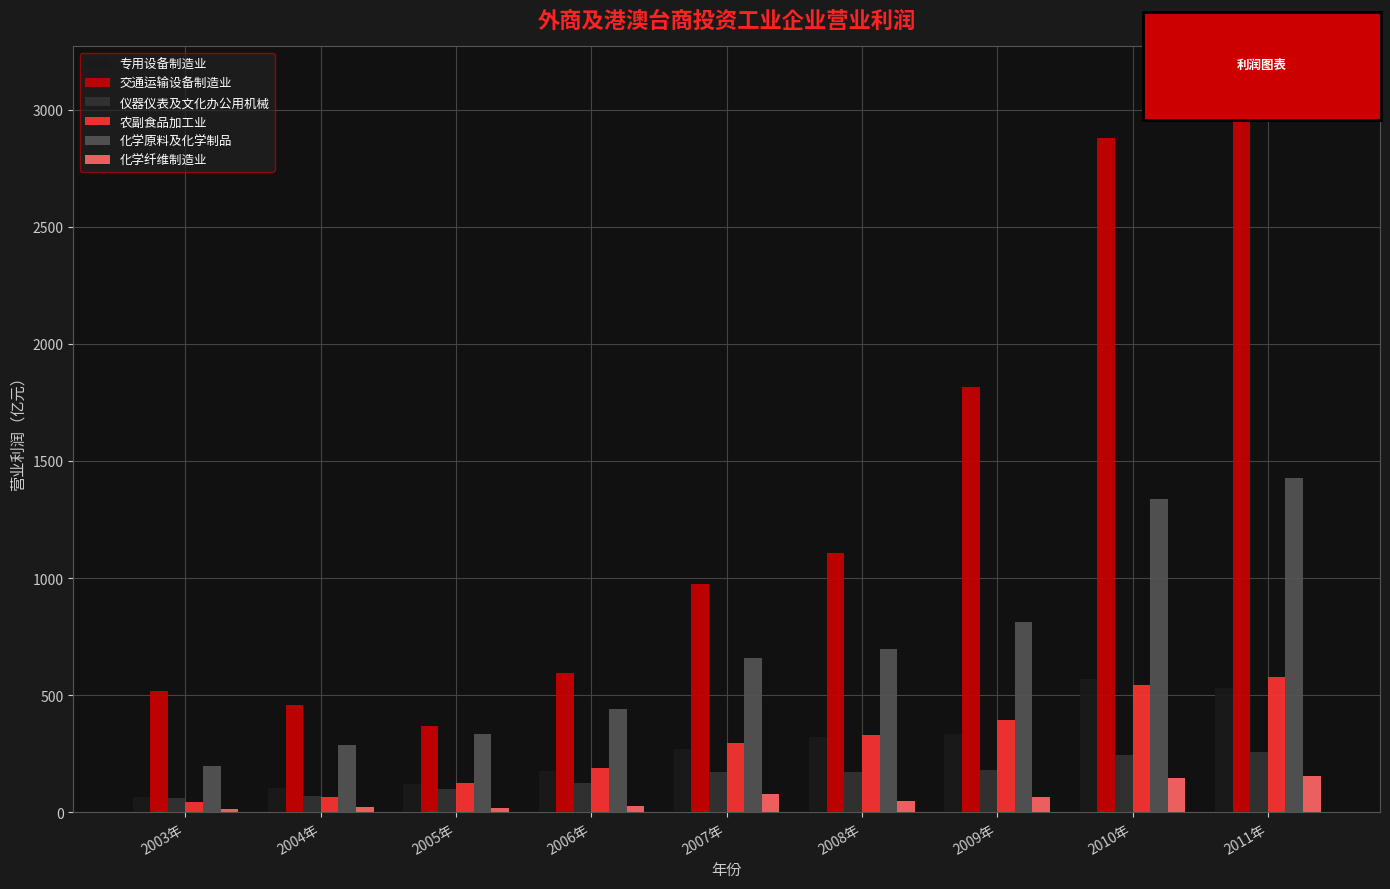

What are all the series names shown in the legend?

专用设备制造业, 交通运输设备制造业, 仪器仪表及文化办公用机械, 农副食品加工业, 化学原料及化学制品, 化学纤维制造业